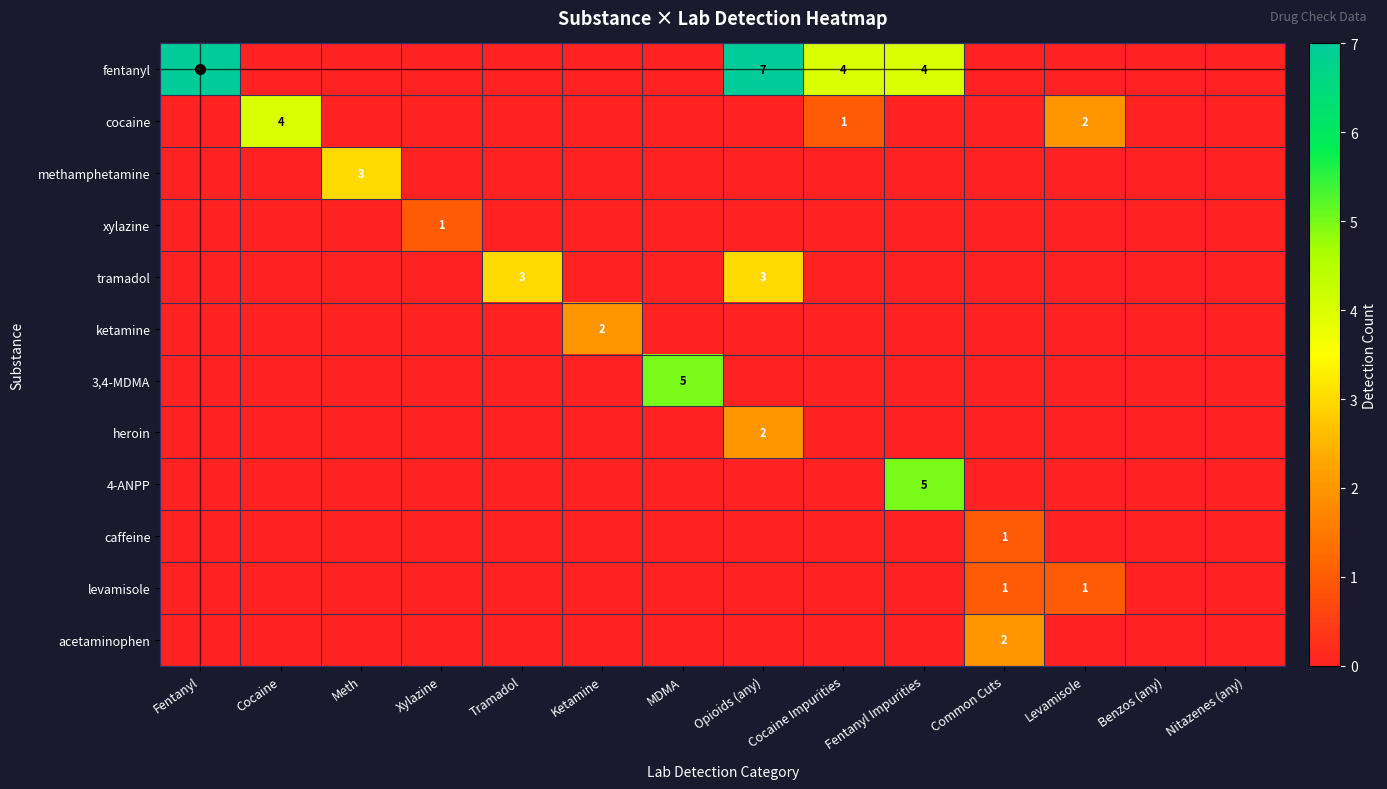

Which category has the highest value across all series?

Fentanyl